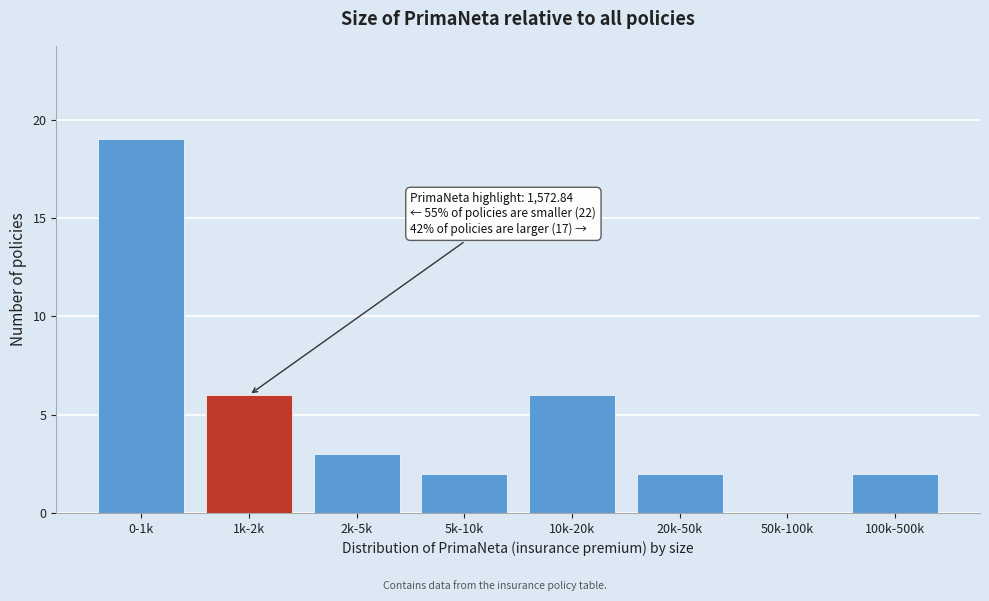

Reading right to left, what are all the values shown in this chart?

100k-500k=2	50k-100k=0	20k-50k=2	10k-20k=6	5k-10k=2	2k-5k=3	1k-2k=6	0-1k=19